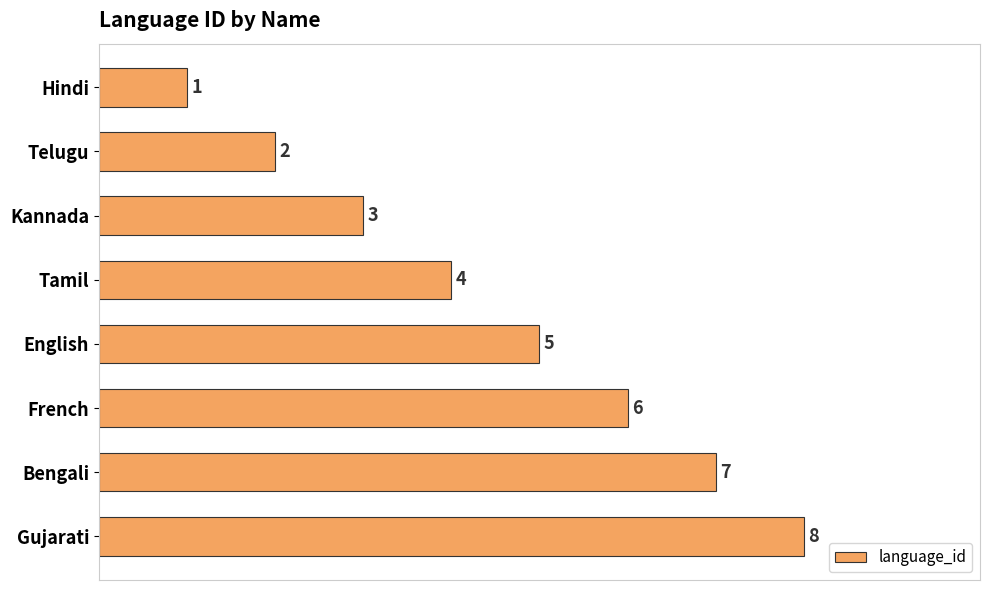

Where is the data nearest to the value 4?

Tamil